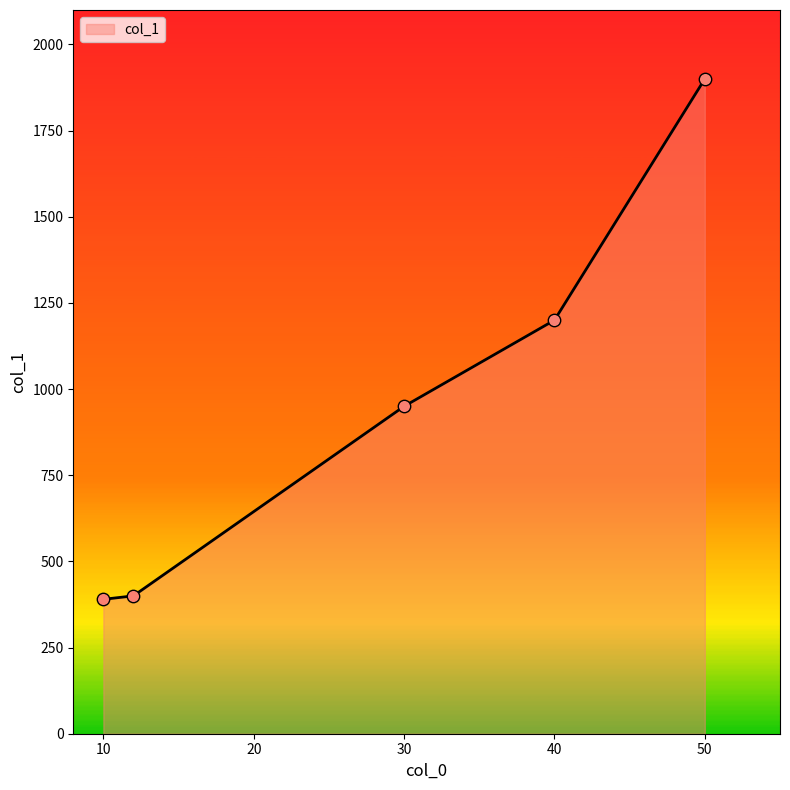

What is the maximum value shown in the chart?

1900